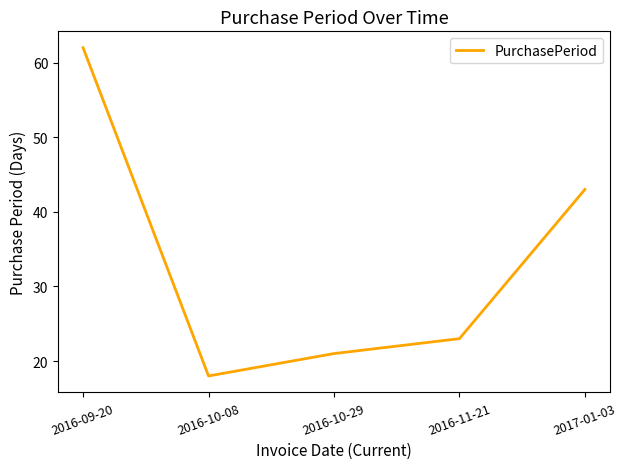

What is the difference between the second highest and minimum values?

25